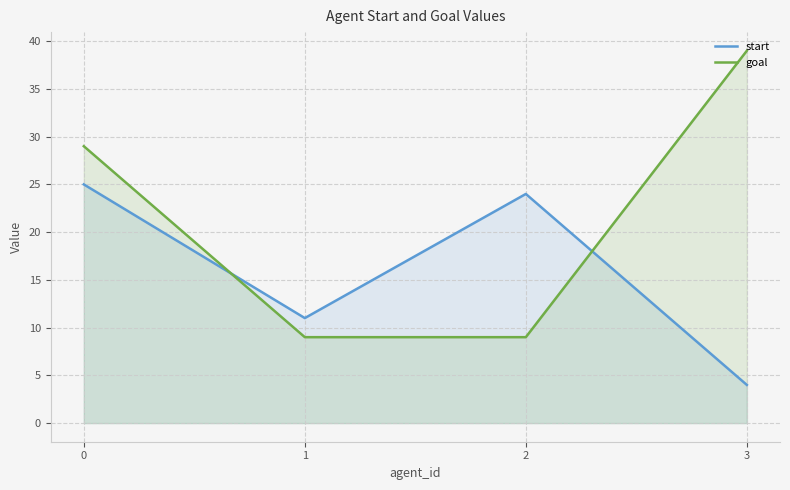

Reading left to right, list all the values displayed in this chart.

start: 0=25	1=11	2=24	3=4
goal: 0=29	1=9	2=9	3=39